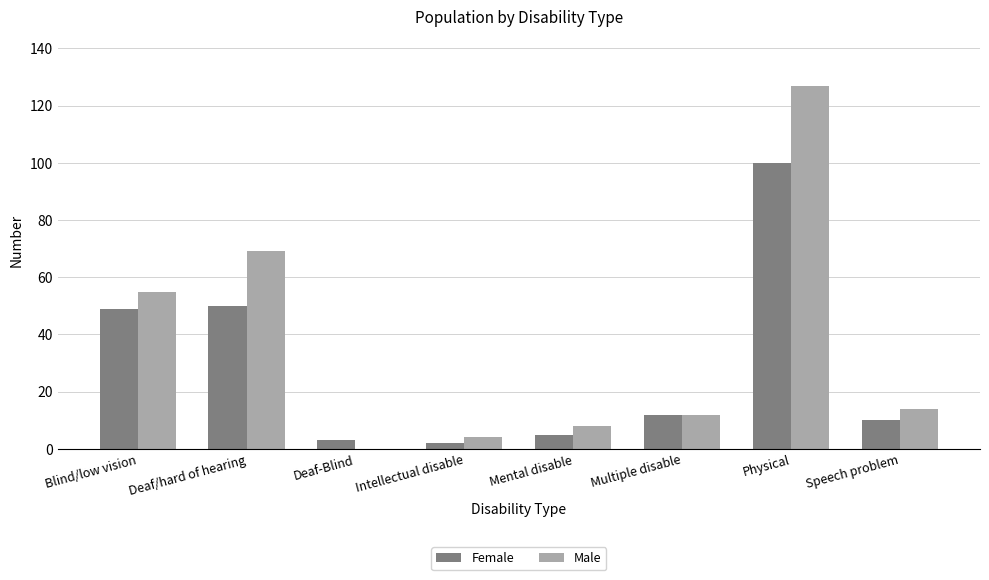

What is the sum of the Female values at Deaf/hard of hearing and Multiple disable?

62